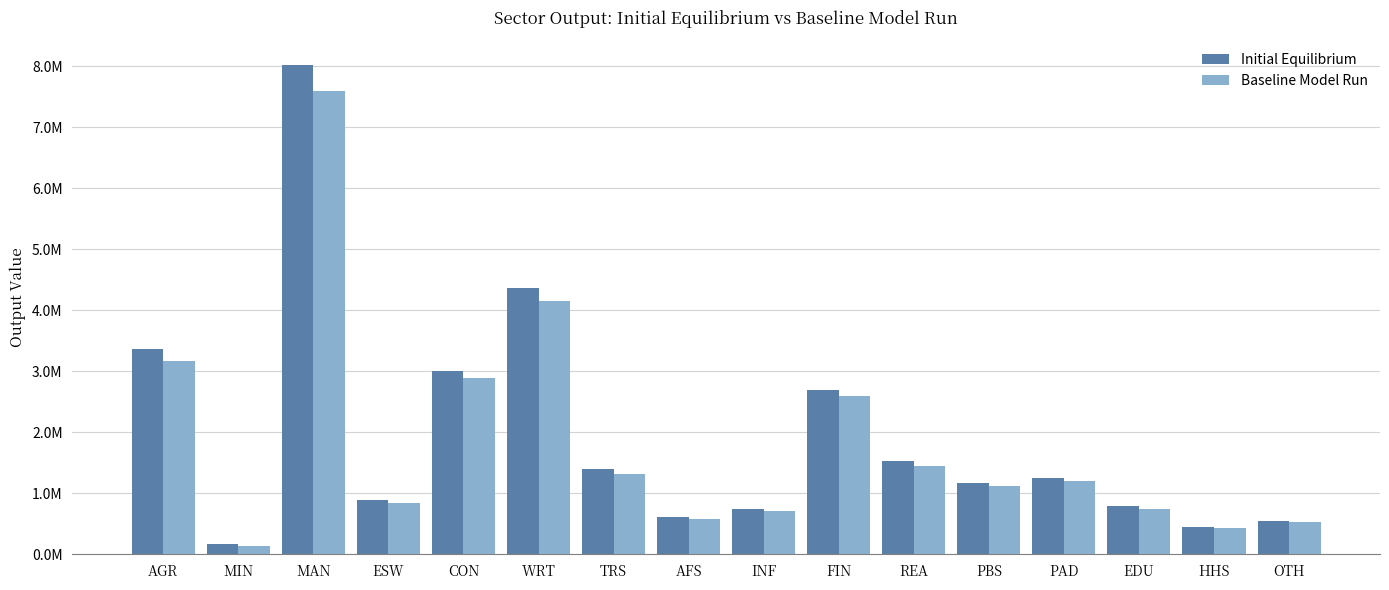

Are the bars grouped side by side (vs. stacked)?

Yes